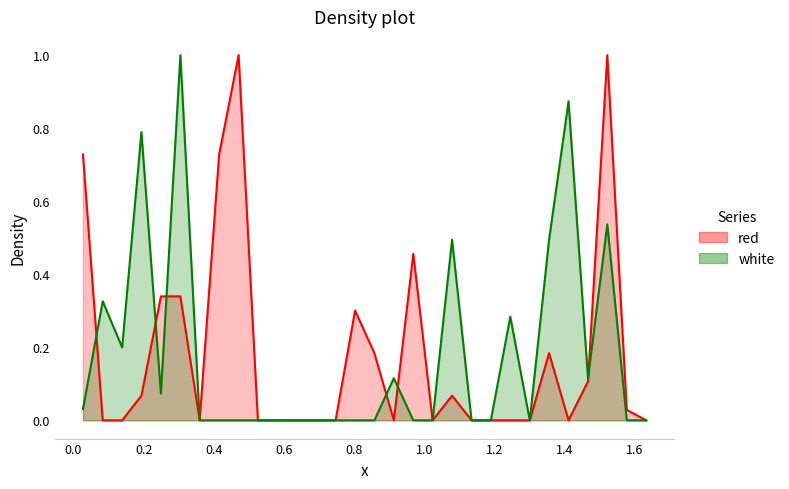

The value of white at 14 is 0.6. True or false?

False